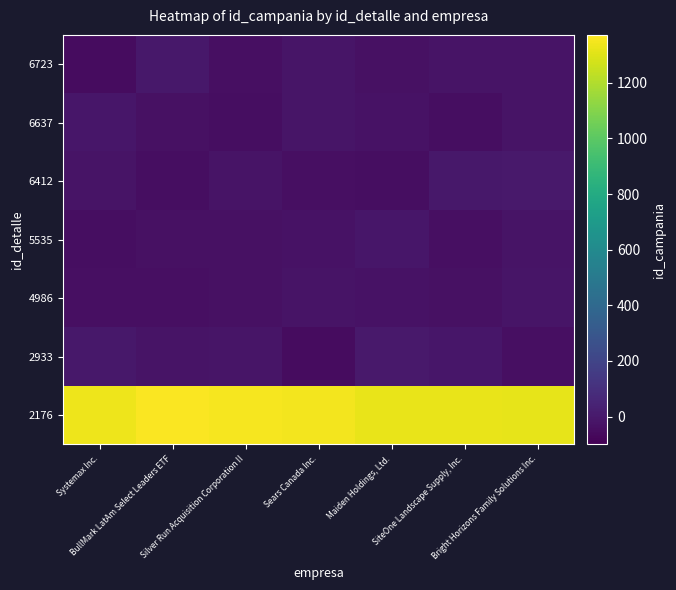

Rank the series by their maximum value, from highest to lowest.

2176, 2933, 6412, 6723, 6637, 5535, 4986